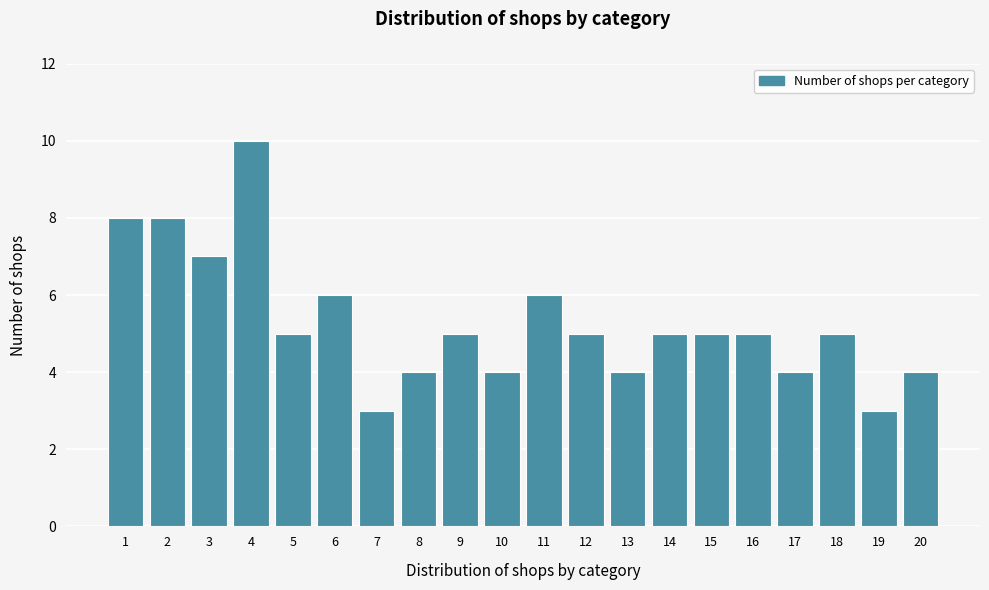

Reading left to right, what are all the values shown in this chart?

8	8	7	10	5	6	3	4	5	4	6	5	4	5	5	5	4	5	3	4